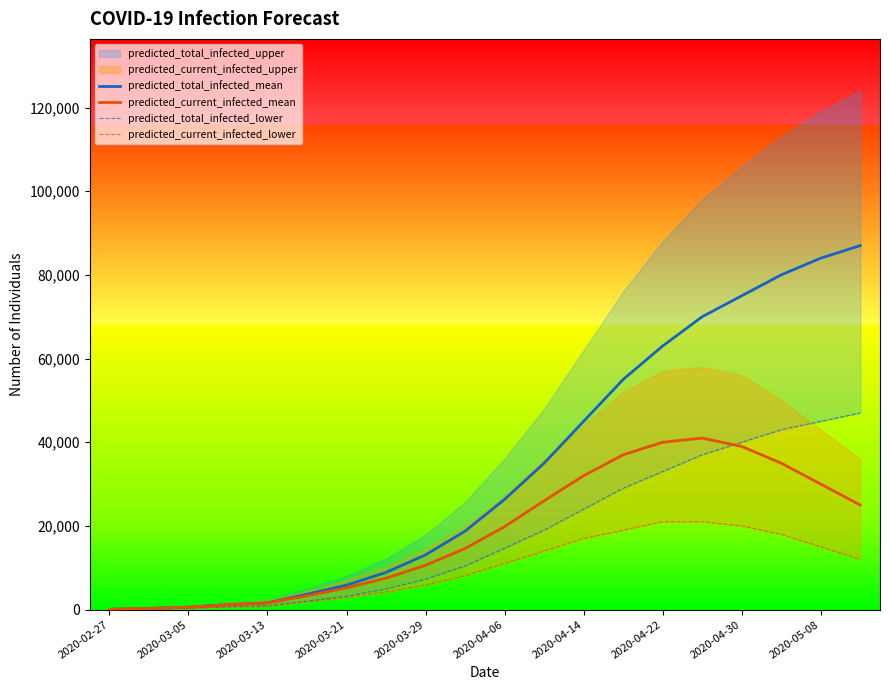

Where is predicted_total_infected_mean nearest to the value 43536?

2020-04-14